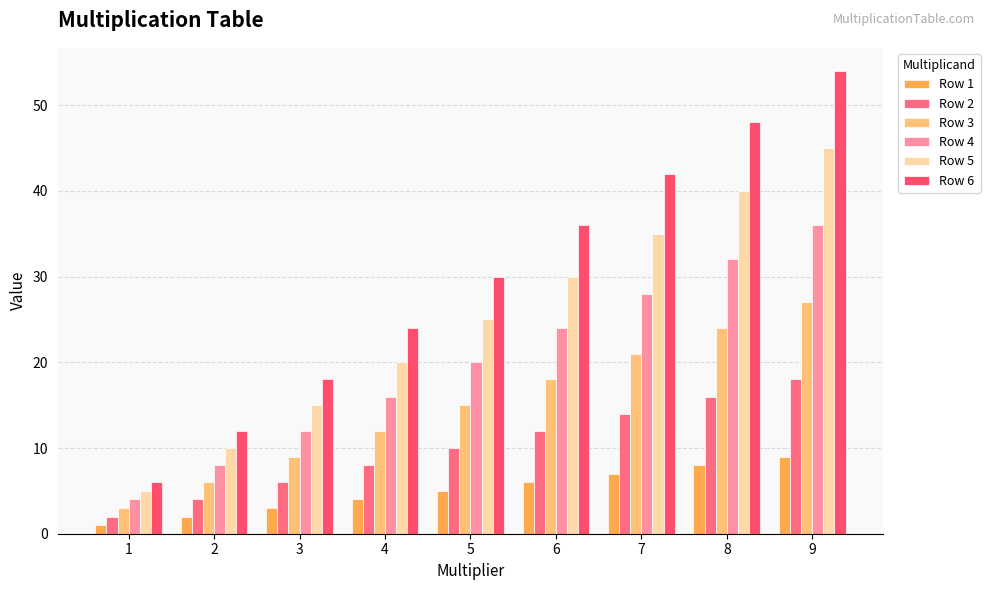

What are all the series names shown in the legend?

Row 1, Row 2, Row 3, Row 4, Row 5, Row 6